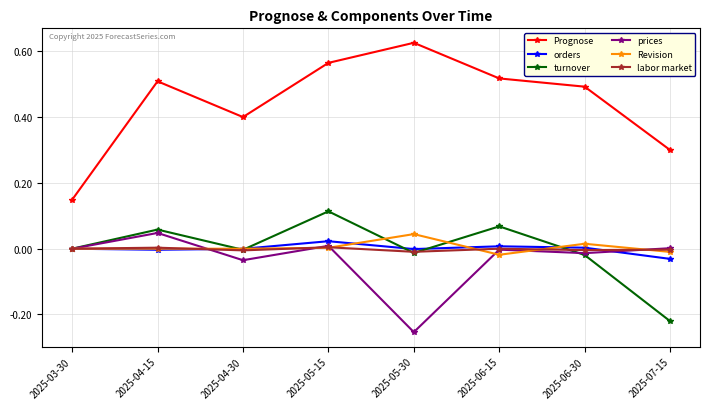

Which category has the highest value across all series?

2025-05-30